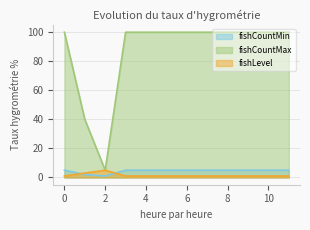

At 9, list the series in order from largest to smallest.

fishCountMax, fishCountMin, fishLevel